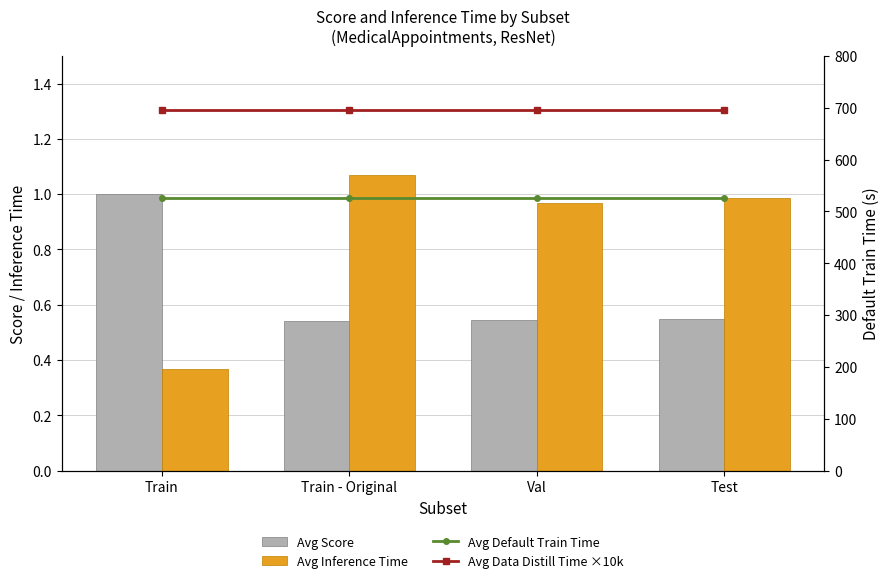

Is it true that Avg Data Distill Time ×10k equals 422.2 at Test?

False